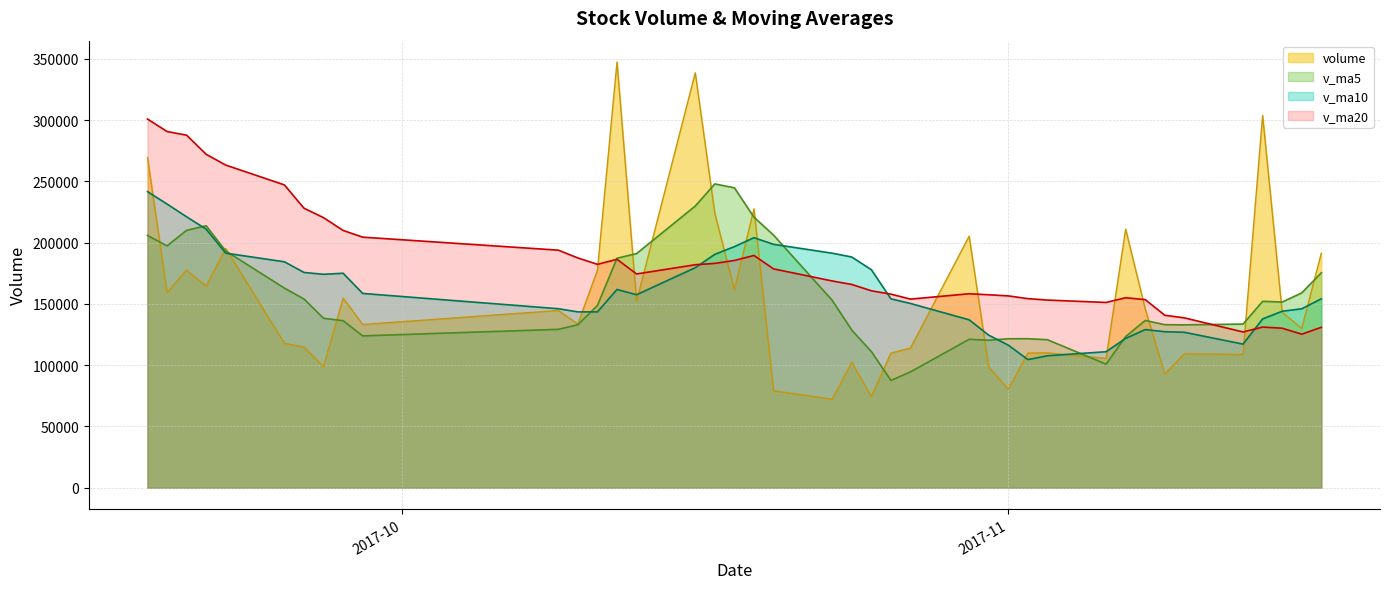

Which series has the largest total across all categories?

v_ma20